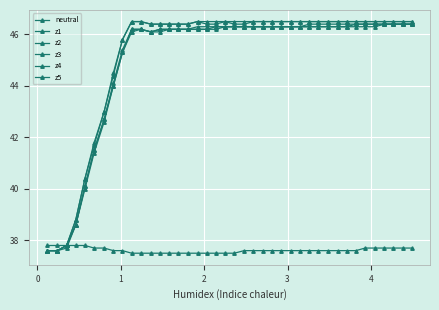

How many values in the z3 series exceed 46?

31